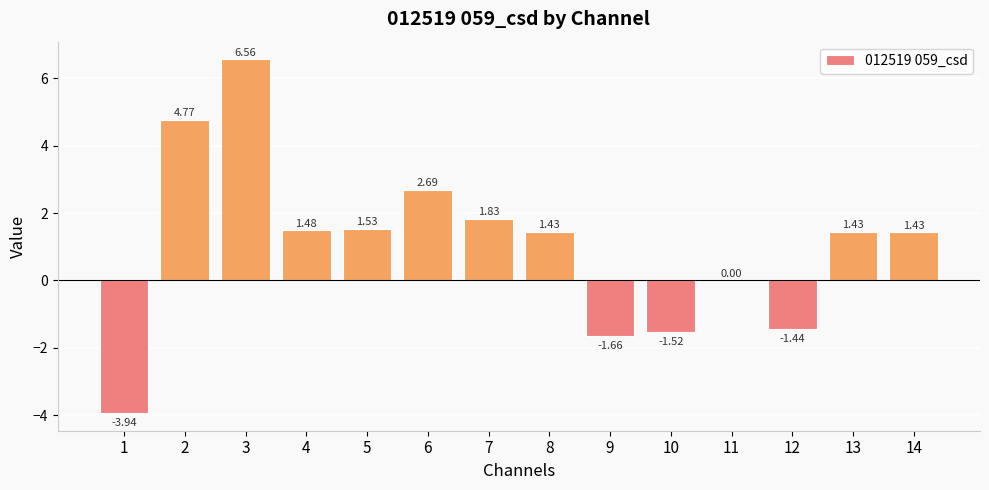

Between 1 and 5, which is larger?

5